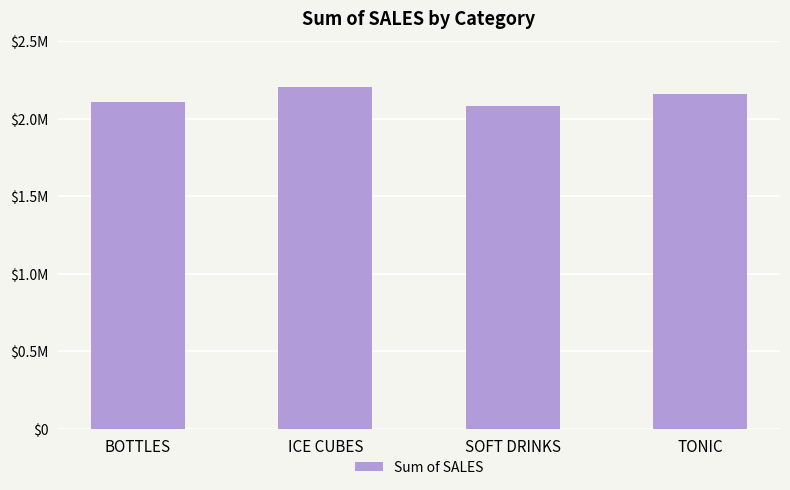

Reading left to right, extract all data points from this chart.

BOTTLES=2107070	ICE CUBES=2203948	SOFT DRINKS=2085086	TONIC=2161704